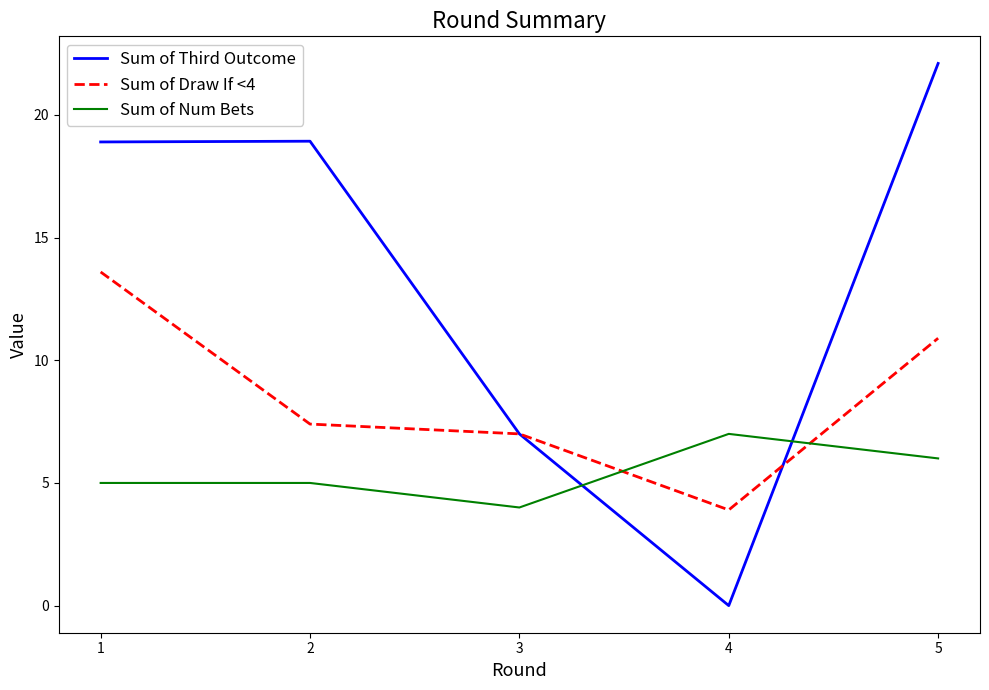

Does the chart have visible grid lines?

No